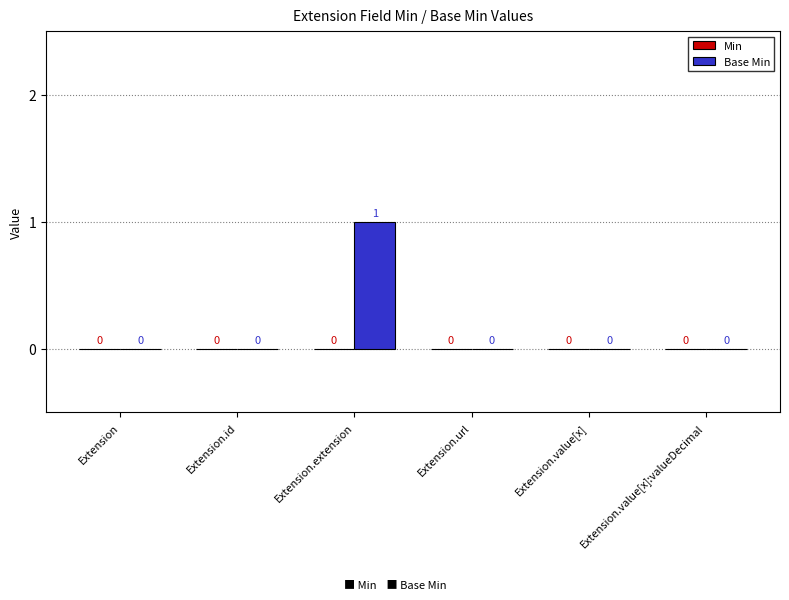

Which category has the highest value across all series?

Extension.extension